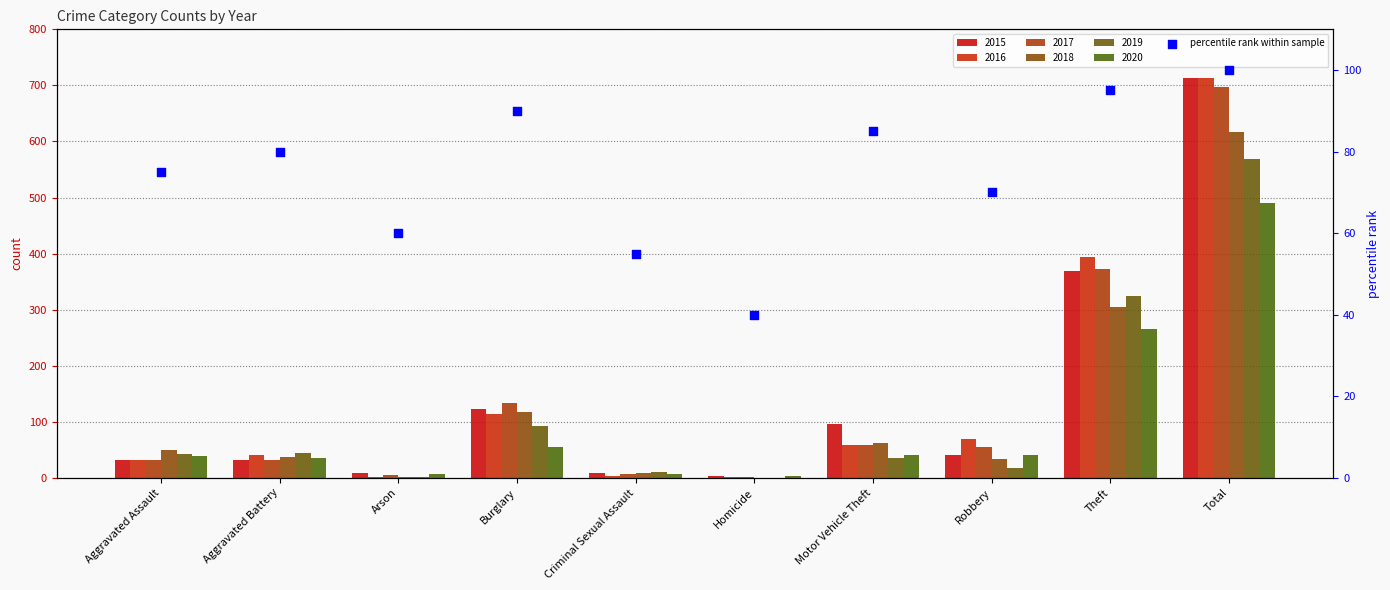

Which has a higher value, Homicide or Aggravated Battery?

Aggravated Battery